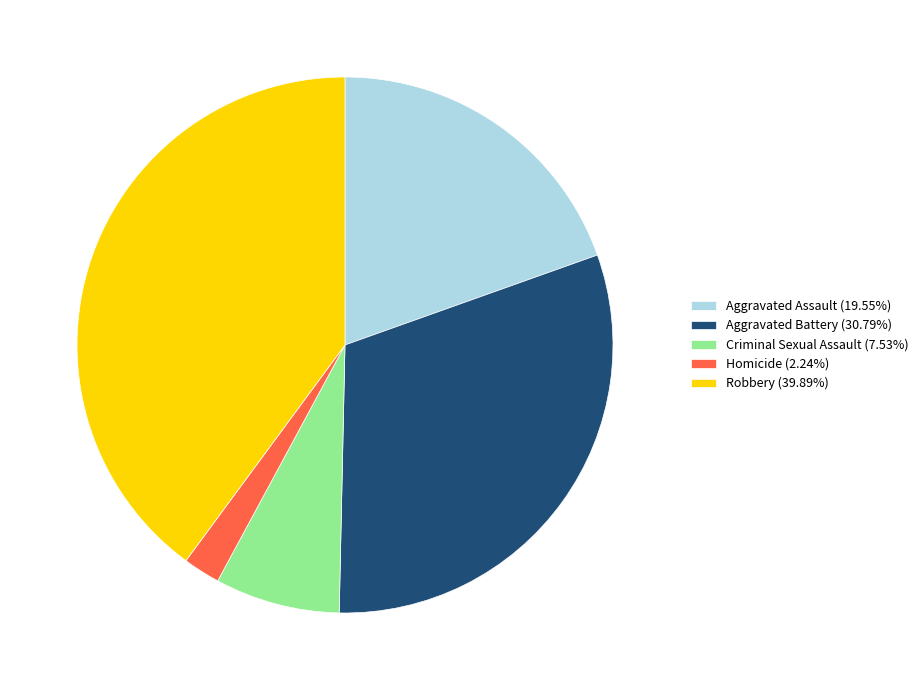

Between Robbery and Homicide, which is larger?

Robbery